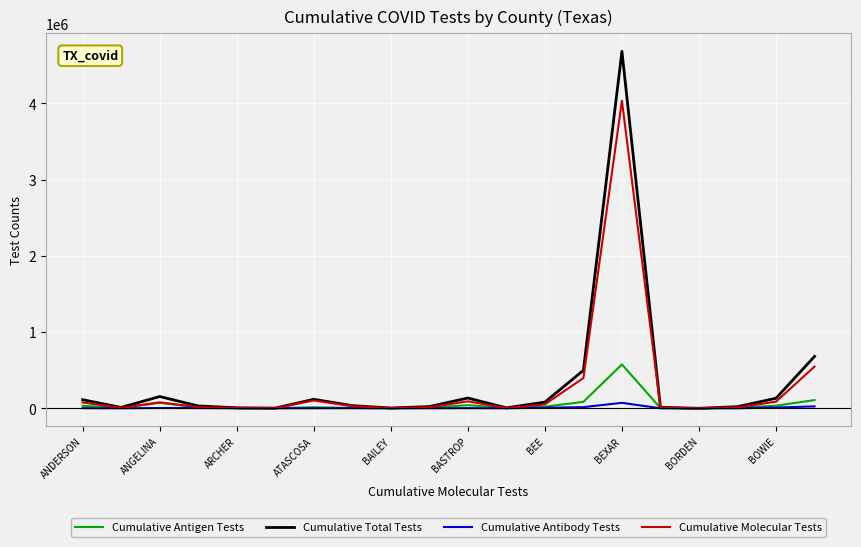

Rank the series by their maximum value, from lowest to highest.

Cumulative Antibody Tests, Cumulative Antigen Tests, Cumulative Molecular Tests, Cumulative Total Tests